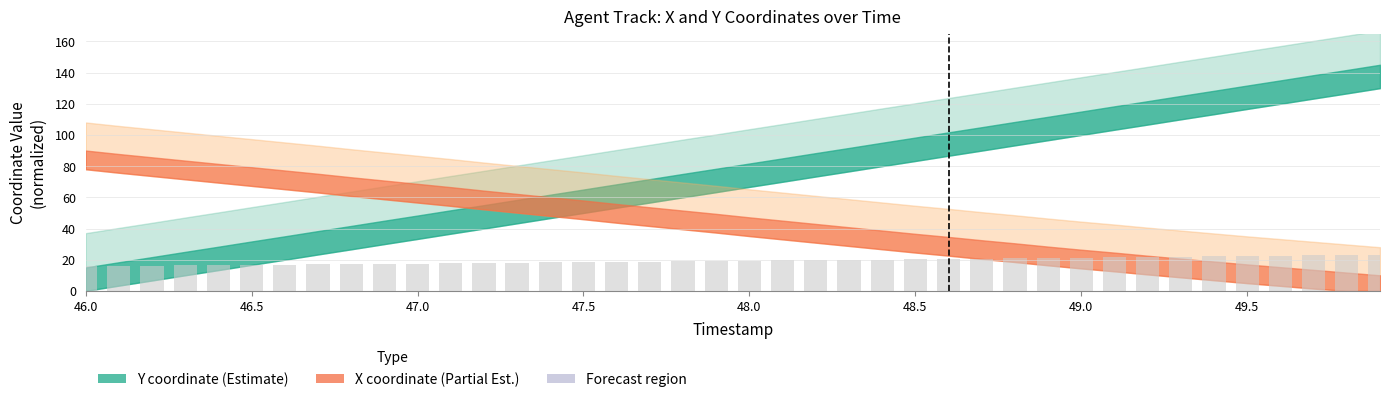

How many bars are there in total?

40